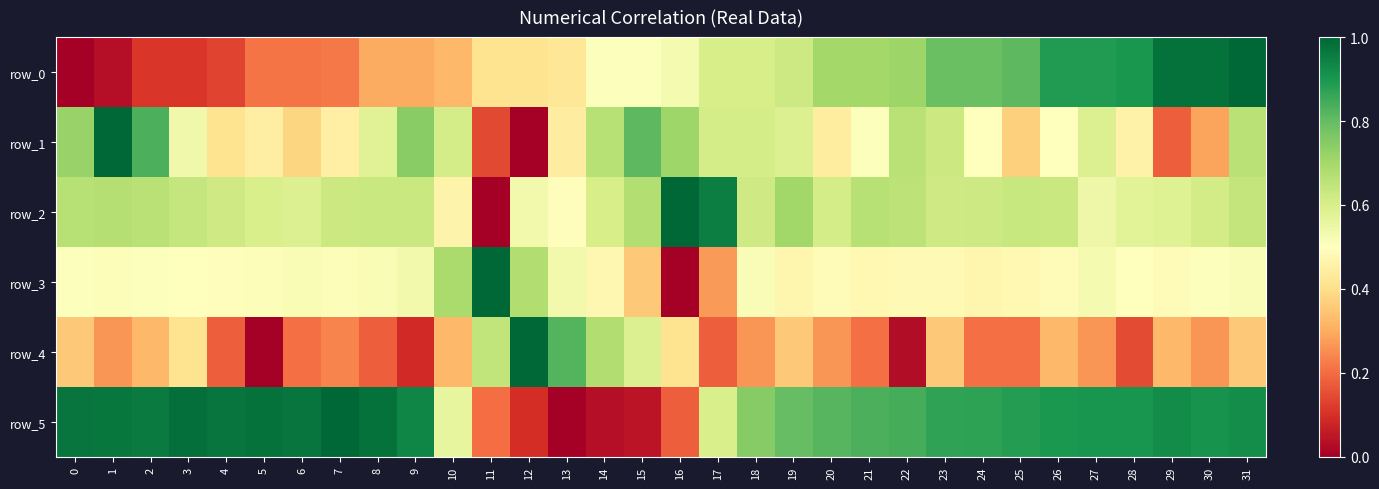

Which has a higher value, 17 or 22?

22